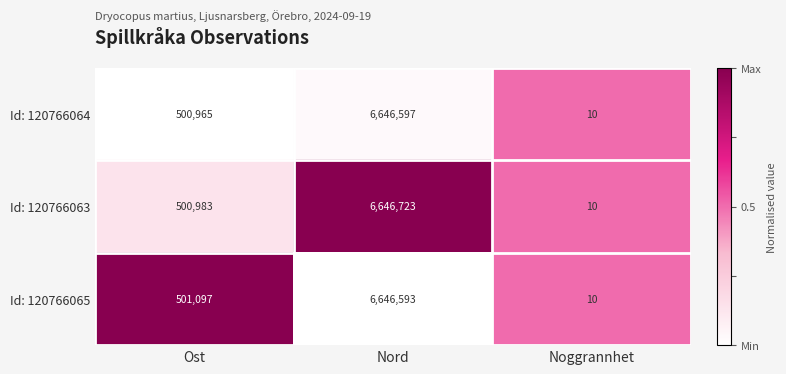

Reading left to right, list all the values displayed in this chart.

Id: 120766064: 500965	6646597	10
Id: 120766063: 500983	6646723	10
Id: 120766065: 501097	6646593	10